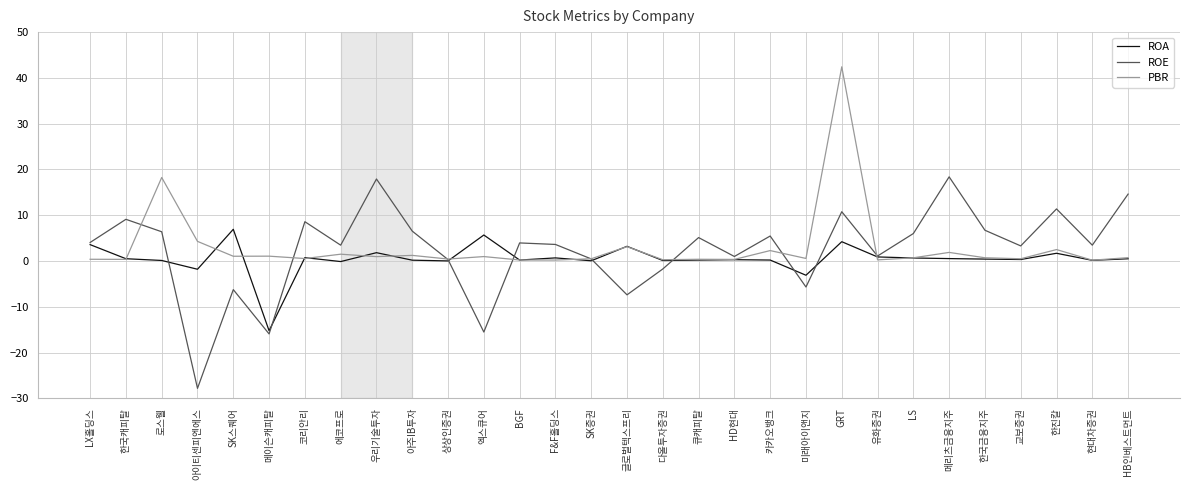

Between 아이티센피엔에스 and 교보증권, which series saw the biggest shift?

ROE